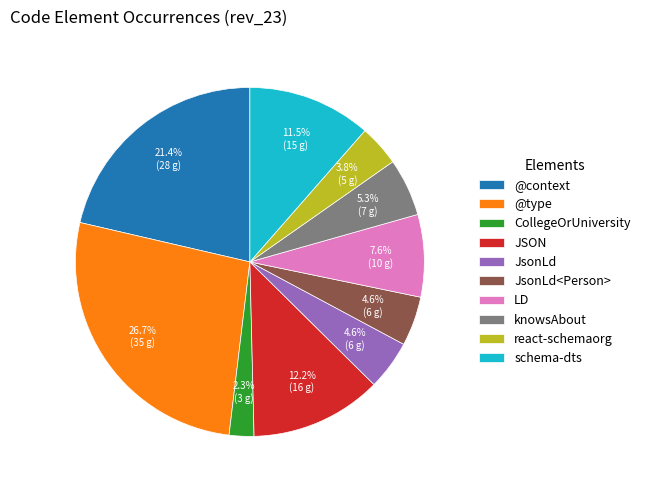

The @type slice represents 27% of the pie. True or false?

True